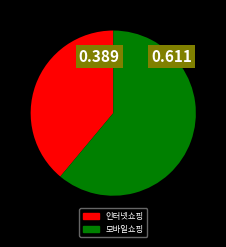

Which slice is the smallest?

인터넷쇼핑